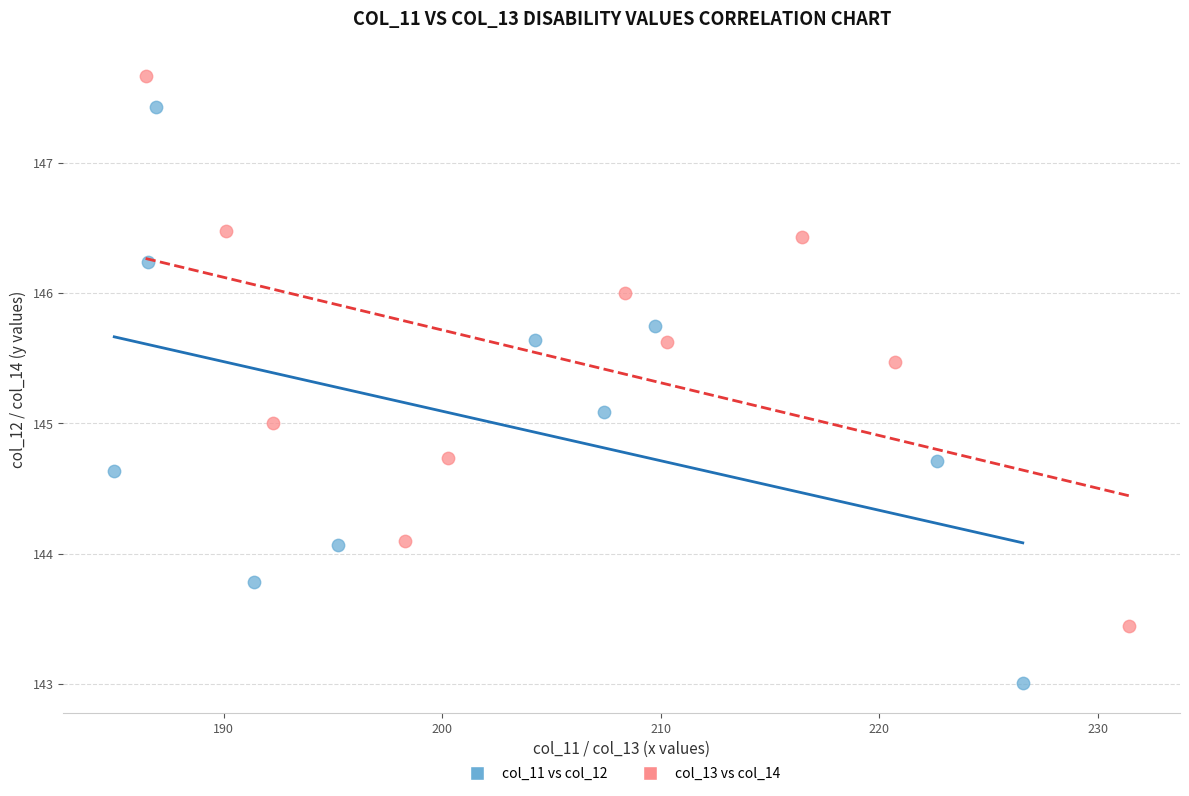

Which series contains the highest Y value?

col_13 vs col_14